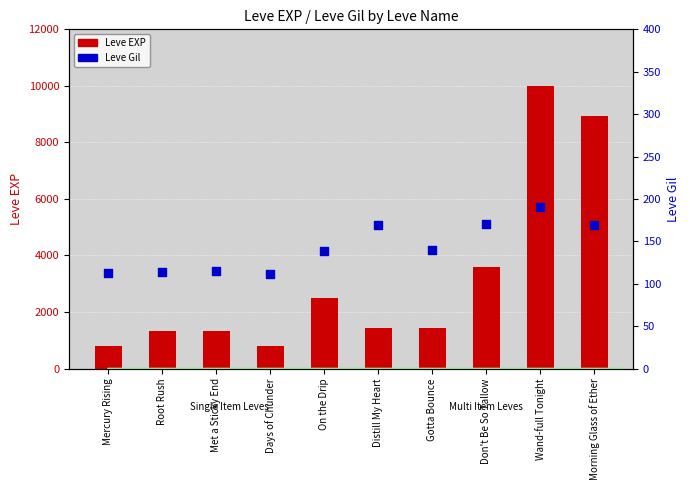

What are all the series names shown in the legend?

Leve EXP, Leve Gil